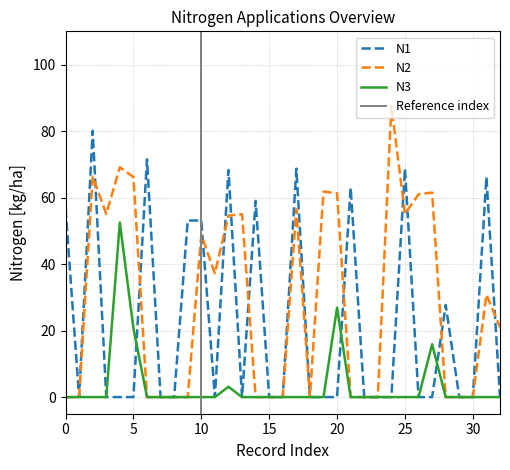

The value of N1 at 17 is 68.7. True or false?

True